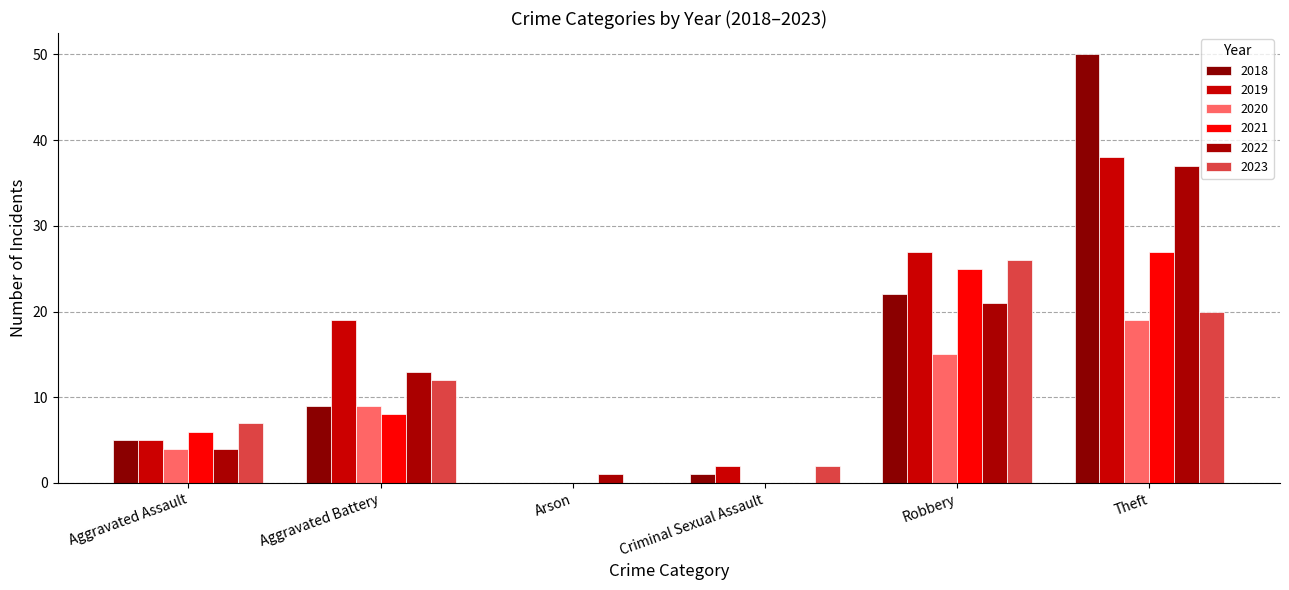

At which label does 2019 reach its minimum?

Arson